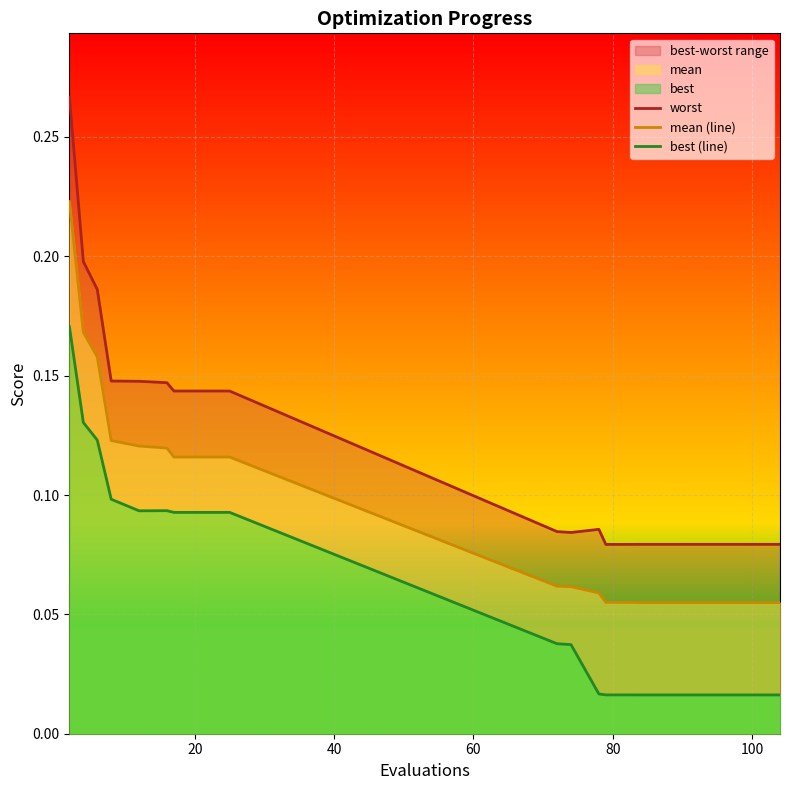

The worst series shows 0.1 at 12. True or false?

False